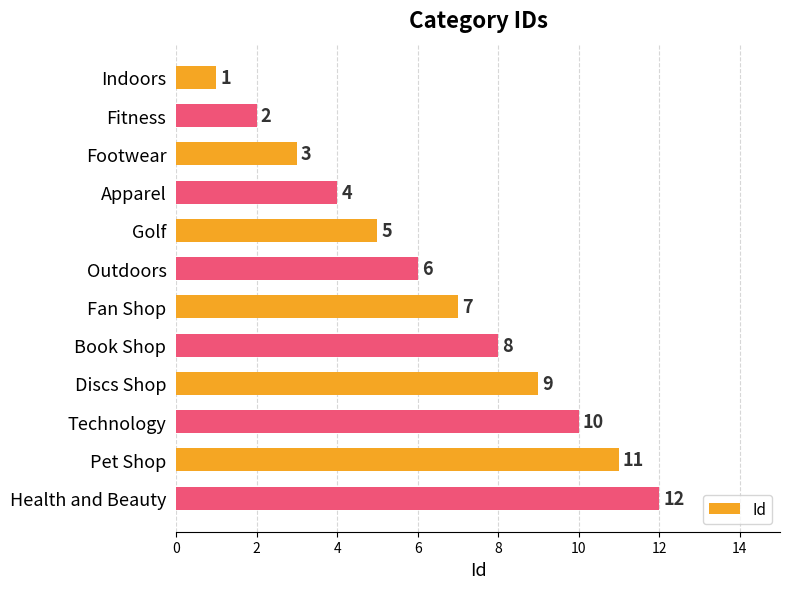

True or false: the data shows 3 at Technology.

False